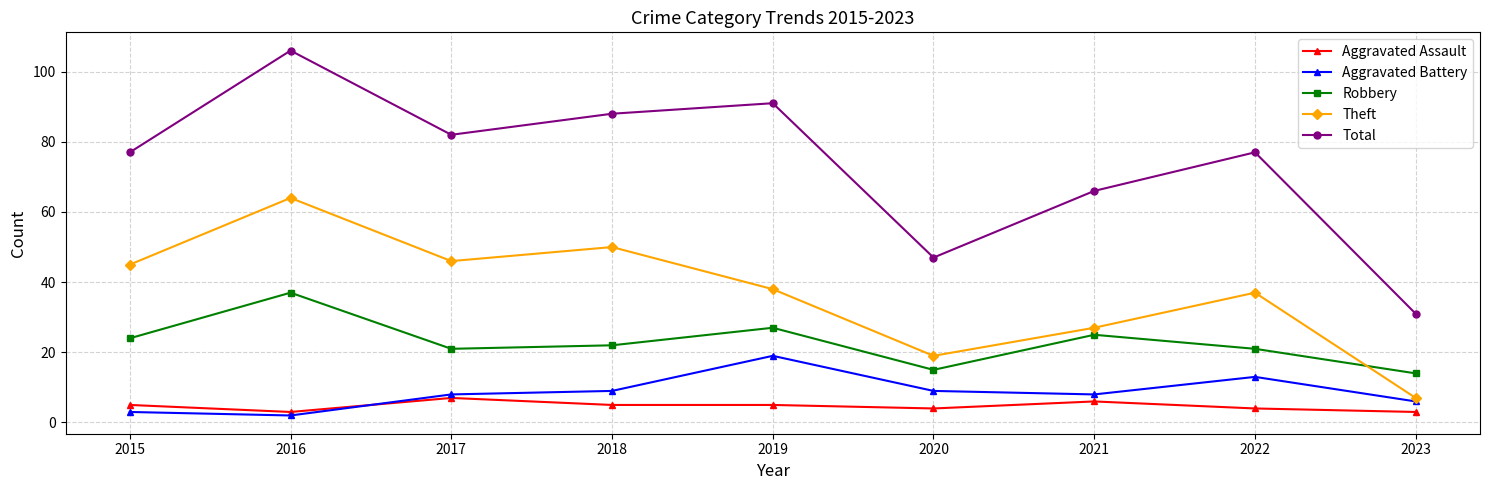

Which series has the largest total across all categories?

Total